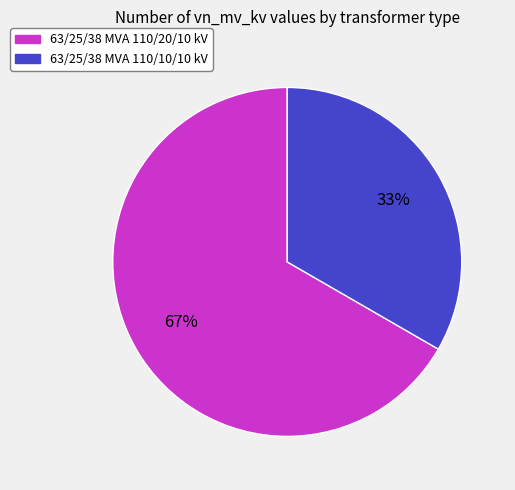

Which category has the smallest portion of the pie?

63/25/38 MVA 110/10/10 kV